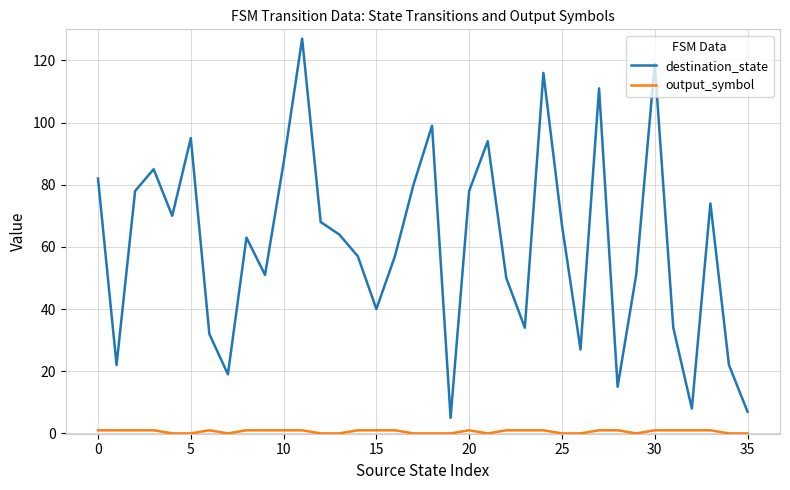

What is the greatest value displayed?

127